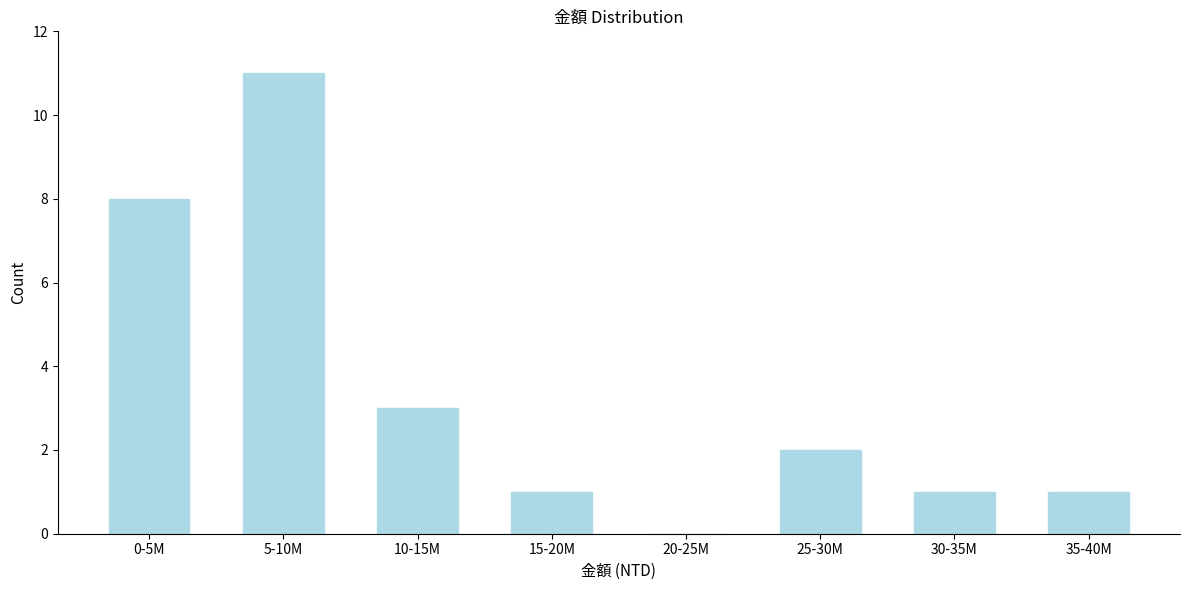

Reading left to right, what are all the values shown in this chart?

0-5M=8	5-10M=11	10-15M=3	15-20M=1	20-25M=0	25-30M=2	30-35M=1	35-40M=1